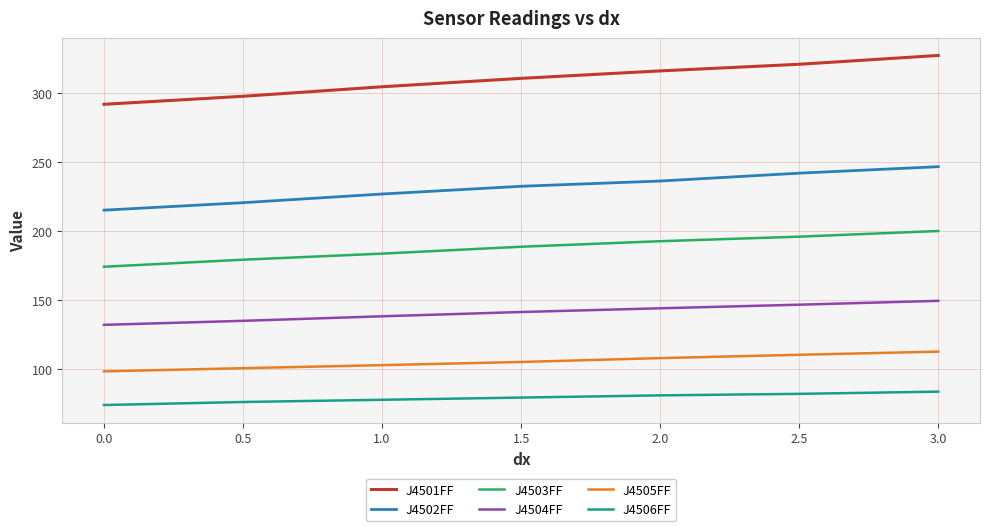

What is the difference between the maximum and second lowest values in the J4501FF series?

29.6